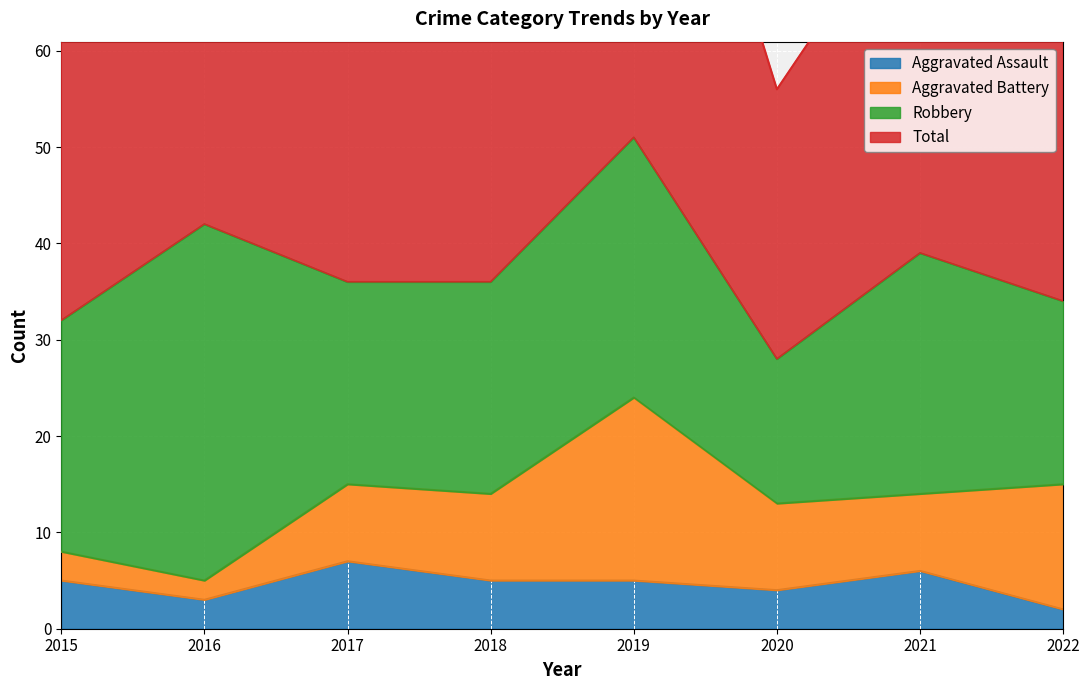

What is the highest value of the Aggravated Assault series?

7